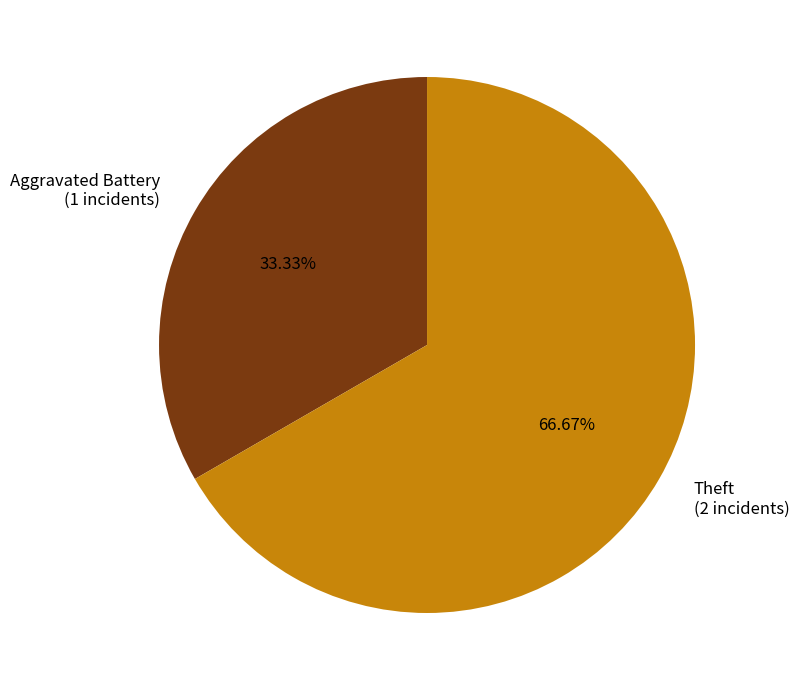

What is the ratio of the value at Theft (2 incidents) to the value at Aggravated Battery (1 incidents)?

2.0